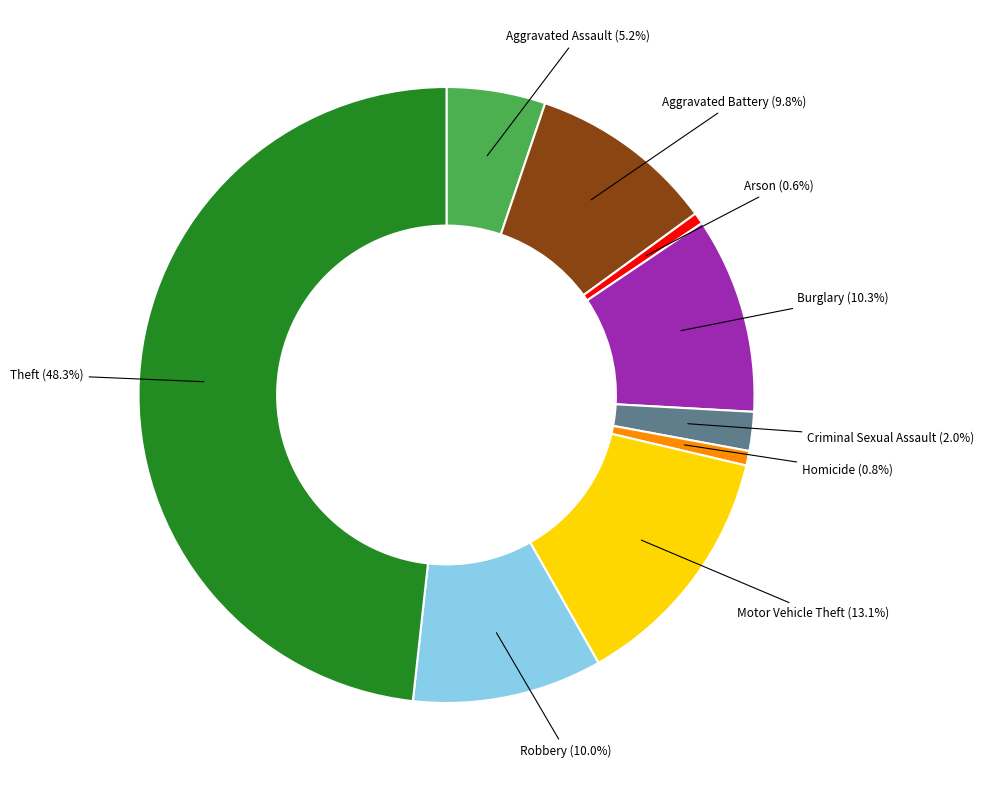

How many slices are in this pie chart?

9